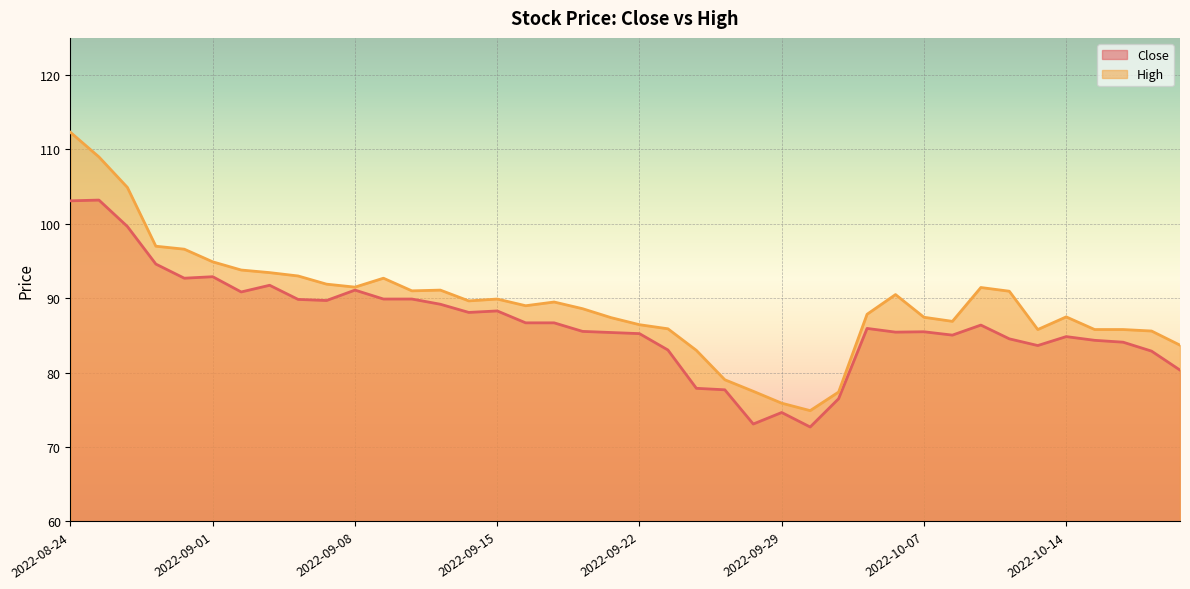

Which category has the highest value in the Close series?

2022-08-25